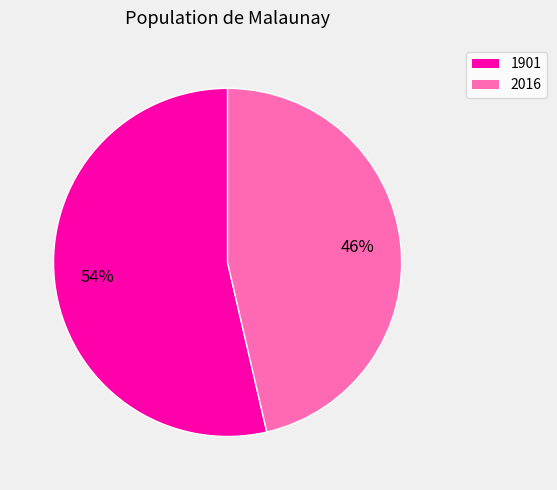

True or false: 1901 accounts for 61% of the total.

False